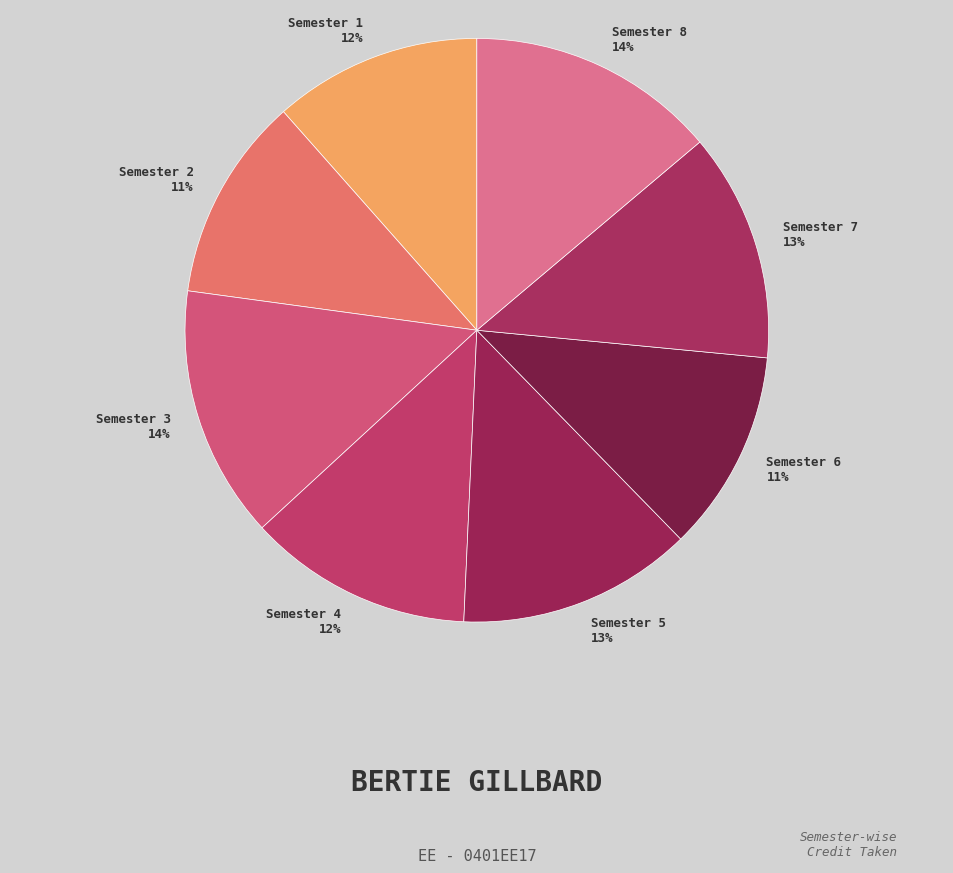

Is there a majority slice in this chart?

No